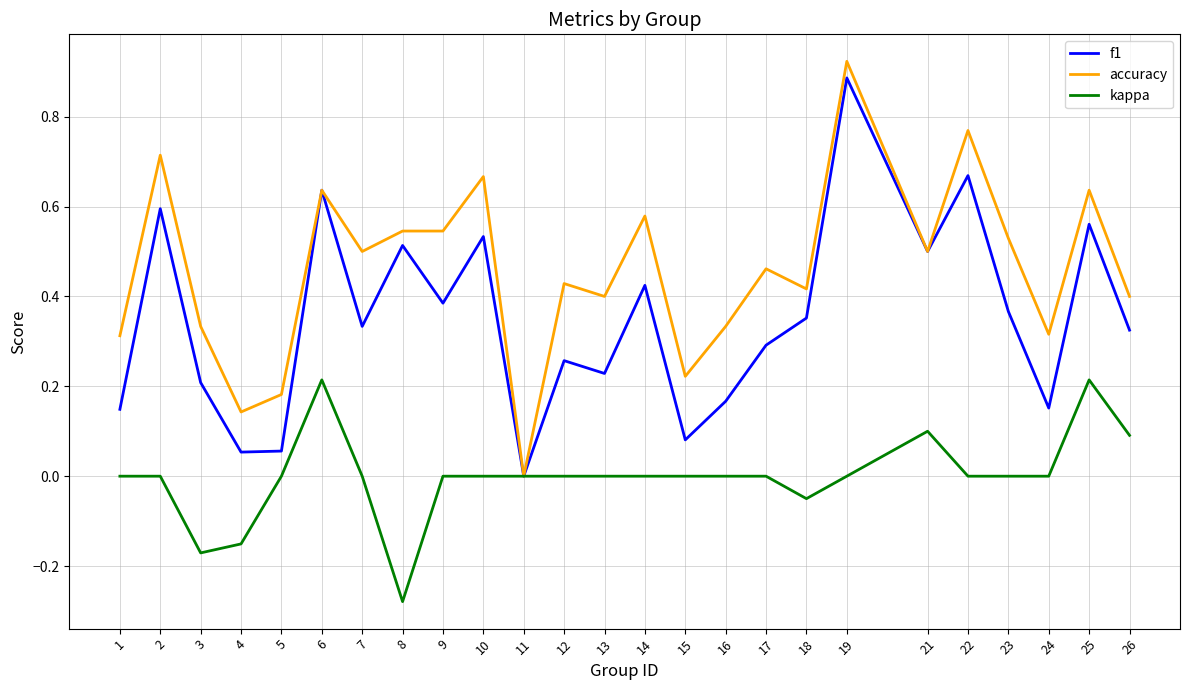

List the series in order of their overall mean, highest first.

accuracy, f1, kappa